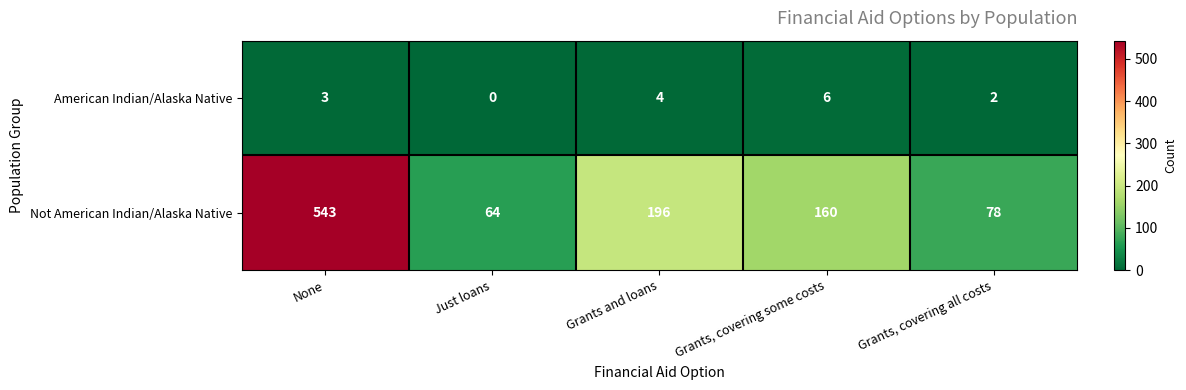

List the series in order of their overall mean, highest first.

Not American Indian/Alaska Native, American Indian/Alaska Native